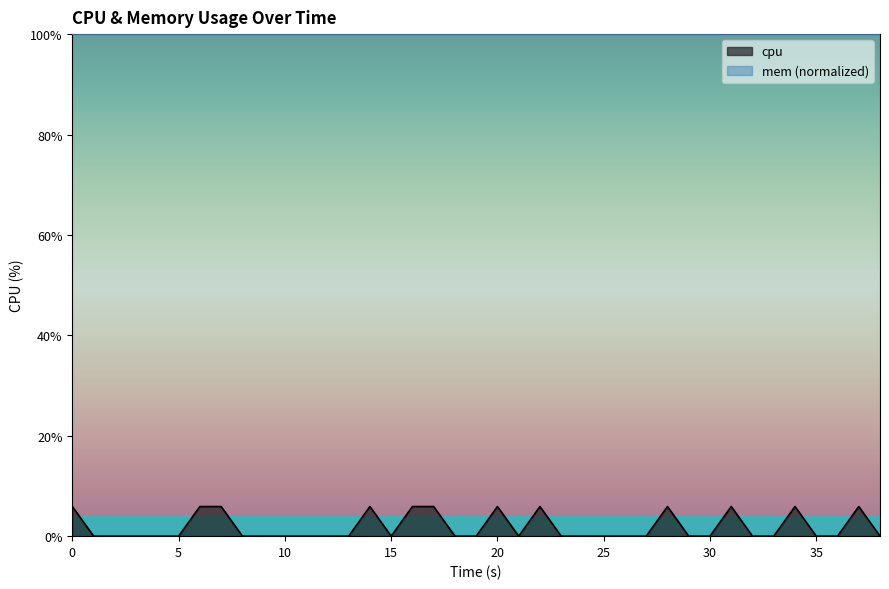

Does the chart display data point markers on the line(s)?

No